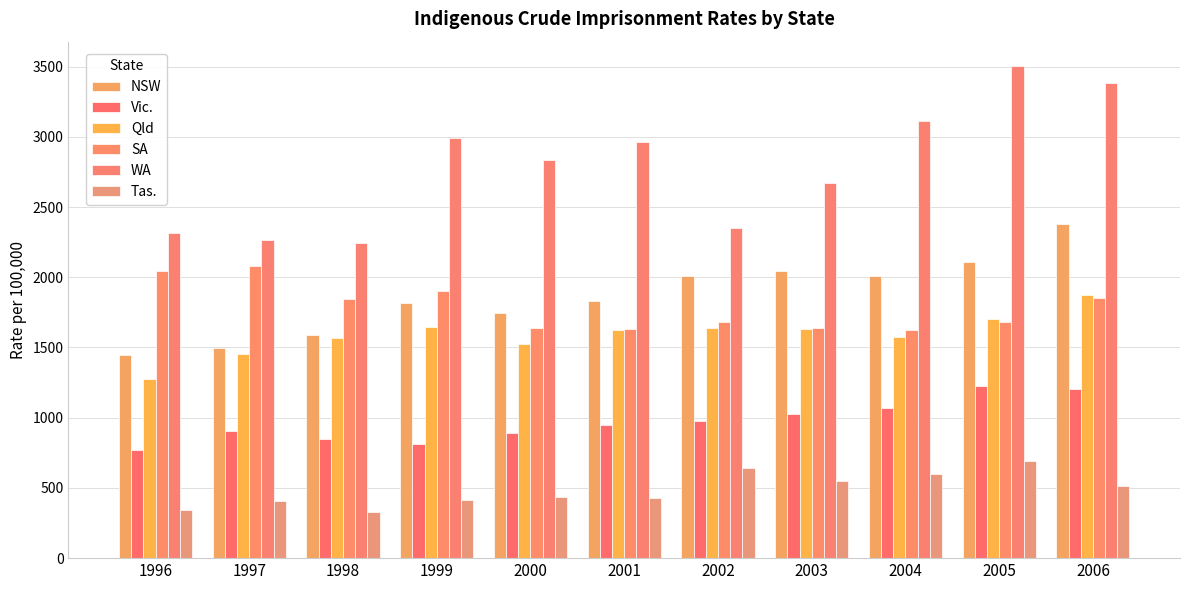

Reading right to left, extract all data points from this chart.

NSW: 2006=2382.1	2005=2106.3	2004=2012.2	2003=2047.8	2002=2012.2	2001=1833.7	2000=1743.4	1999=1816.9	1998=1592.4	1997=1494.3	1996=1443.3
Vic.: 2006=1203.0	2005=1223.7	2004=1068.8	2003=1029.3	2002=978.9	2001=946.0	2000=888.3	1999=810.9	1998=848.3	1997=906.5	1996=768.5
Qld: 2006=1877.1	2005=1706.1	2004=1572.2	2003=1632.6	2002=1638.6	2001=1628.0	2000=1523.0	1999=1644.6	1998=1565.9	1997=1456.9	1996=1275.1
SA: 2006=1849.7	2005=1680.6	2004=1623.7	2003=1638.4	2002=1678.9	2001=1632.9	2000=1638.9	1999=1902.1	1998=1843.3	1997=2081.4	1996=2042.1
WA: 2006=3385.4	2005=3502.6	2004=3114.4	2003=2671.5	2002=2350.7	2001=2961.7	2000=2835.7	1999=2994.8	1998=2243.7	1997=2266.3	1996=2316.5
Tas.: 2006=511.6	2005=691.8	2004=597.2	2003=548.4	2002=644.3	2001=431.1	2000=433.9	1999=411.5	1998=327.6	1997=406.6	1996=342.2